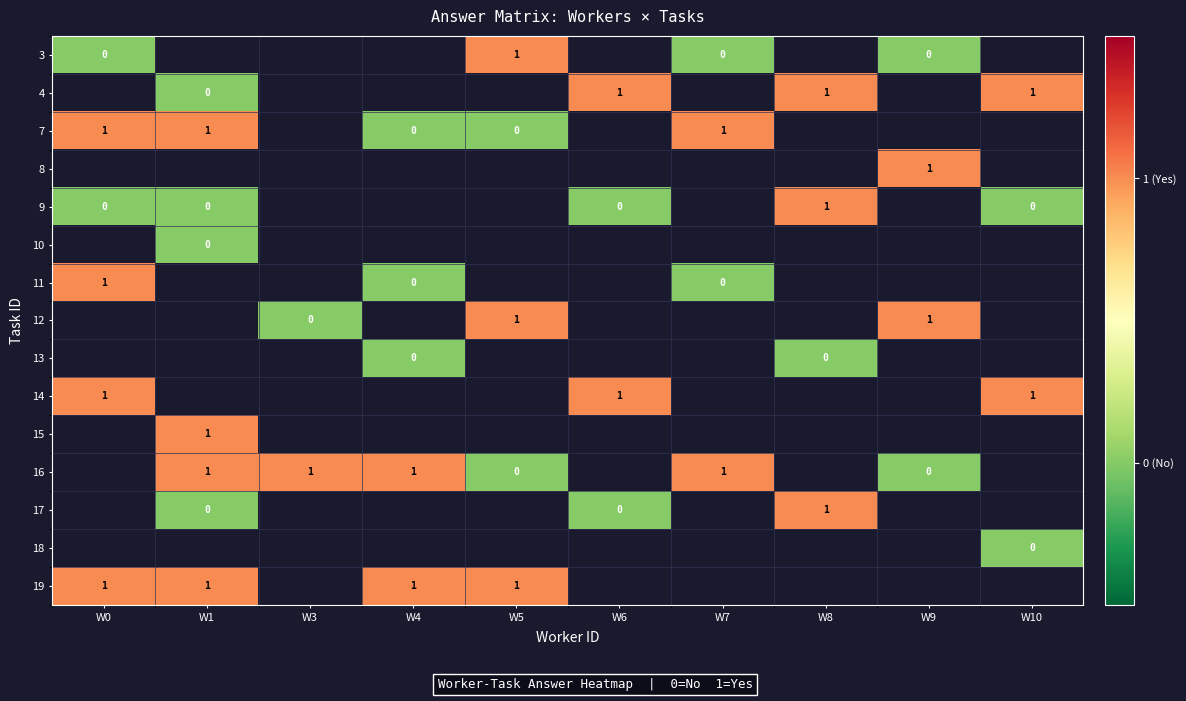

At which category does the chart reach its peak across all series?

W5